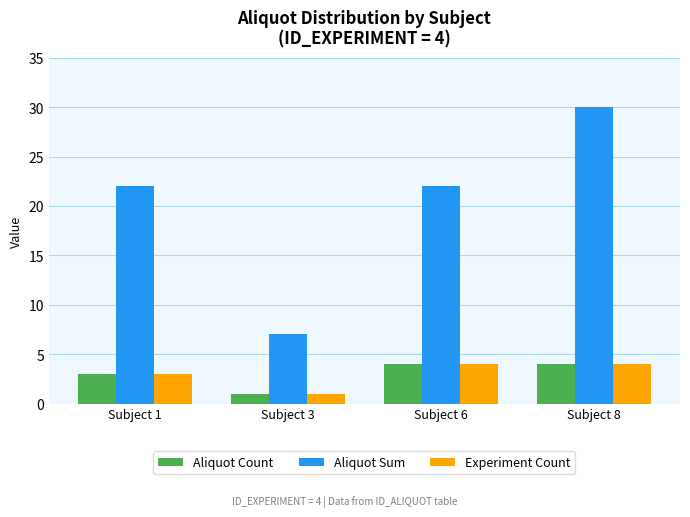

How many groups of bars are there?

4